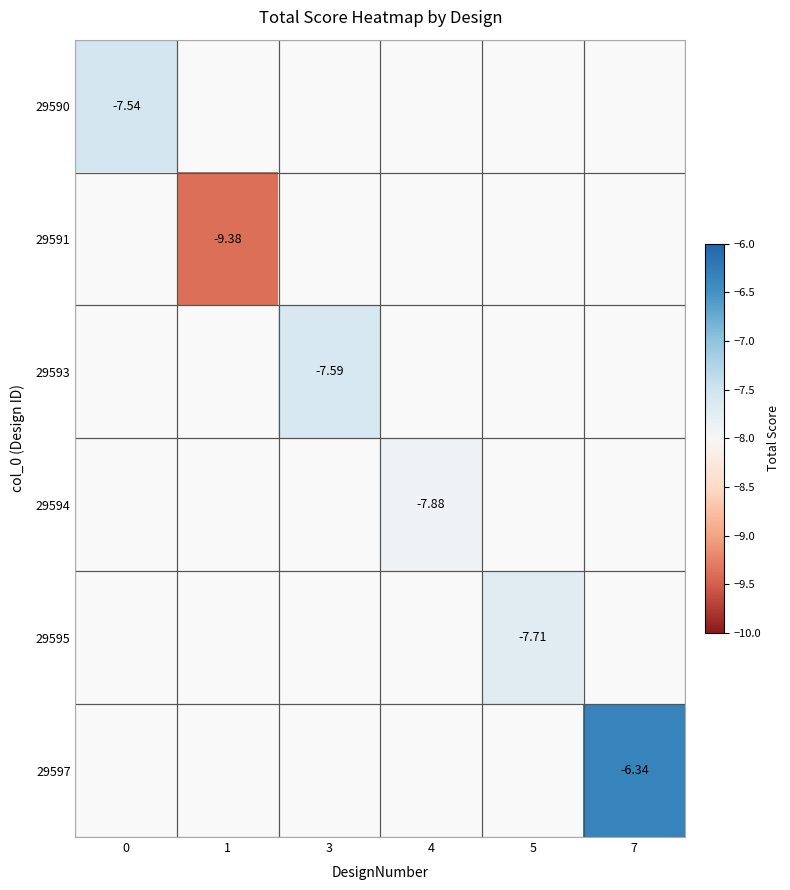

How many series are shown in this chart?

6